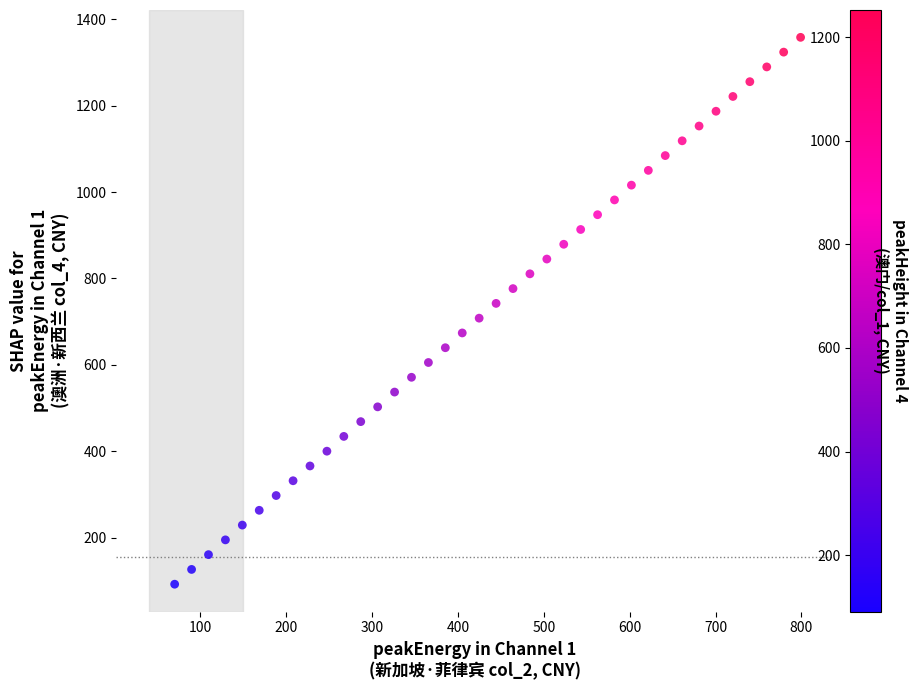

What is the range of Y values (max minus min)?

1265.4